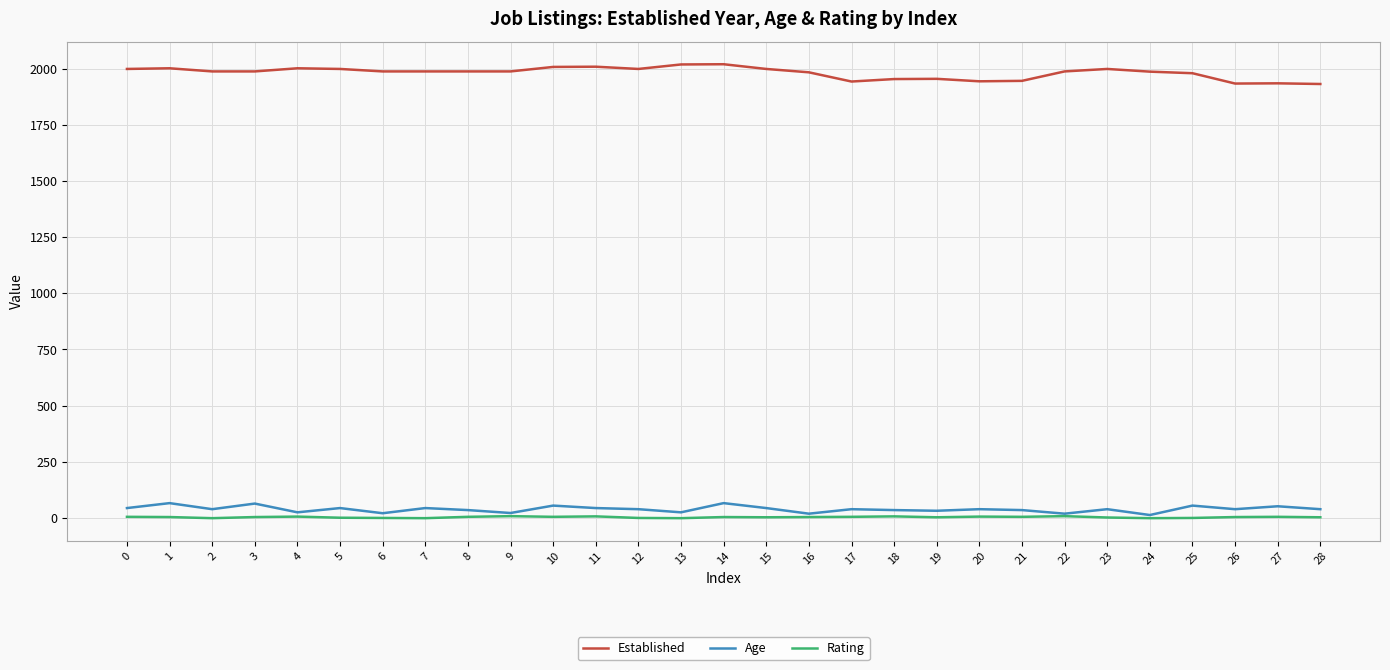

What is the greatest value displayed?

2020